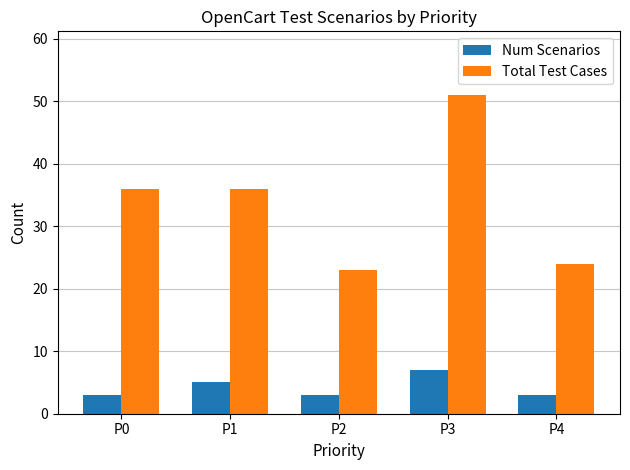

Are the bars grouped side by side (vs. stacked)?

Yes